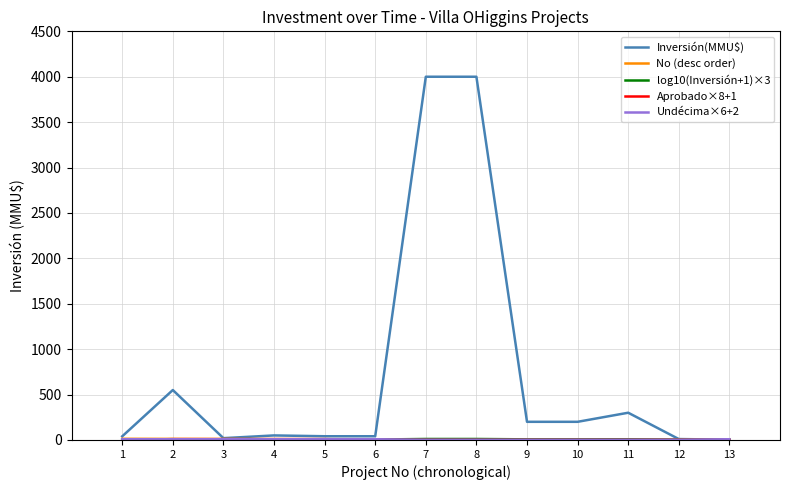

What is the difference between the highest and lowest values at 2?

542.0